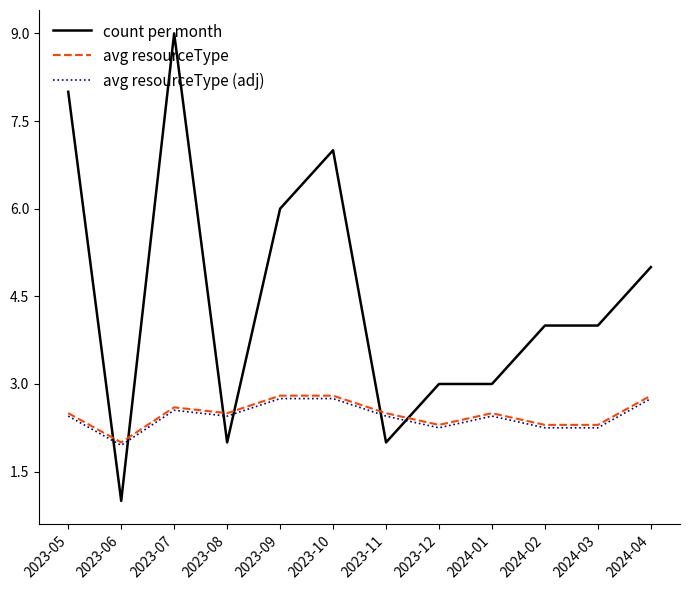

Where is avg resourceType (adj) nearest to the value 2?

2023-06